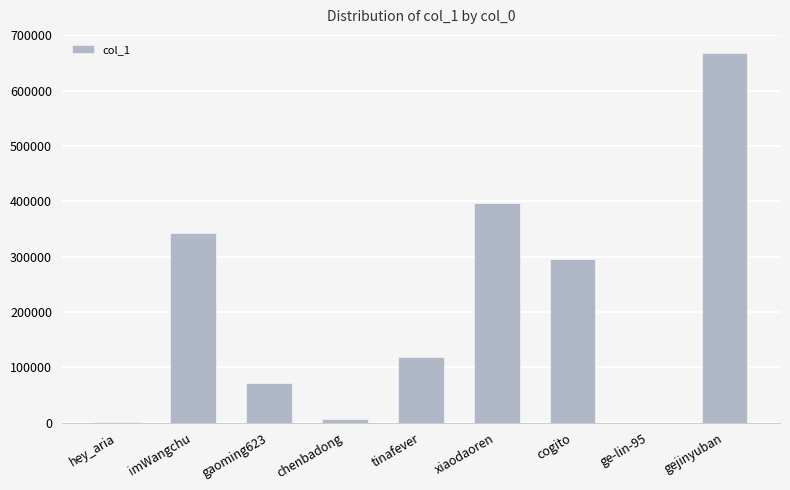

The chart shows a value of 1122082 at gejinyuban. True or false?

False